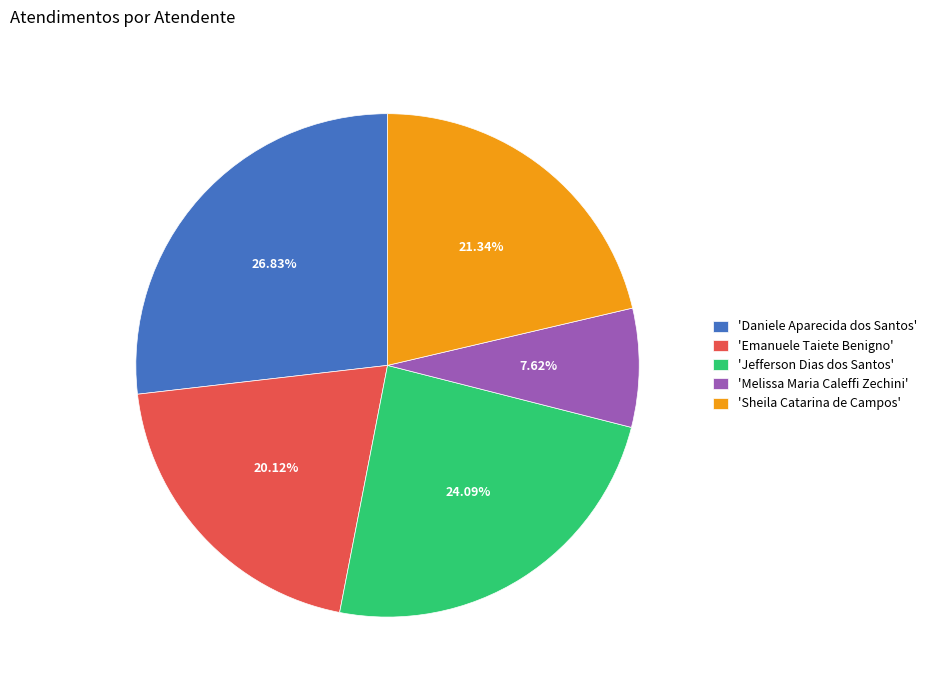

What is the largest slice in the pie chart?

'Daniele Aparecida dos Santos'